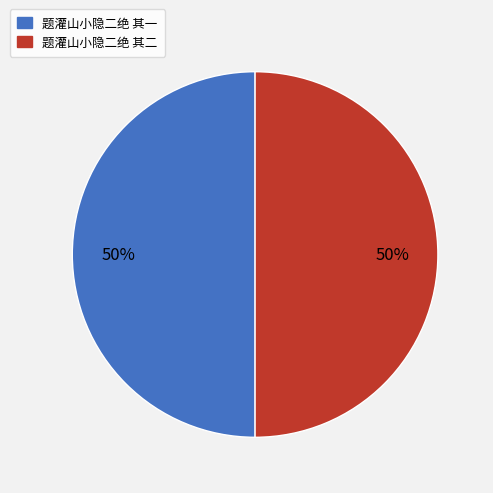

What percentage is the 题灌山小隐二绝 其一 slice, to the nearest percent?

50%